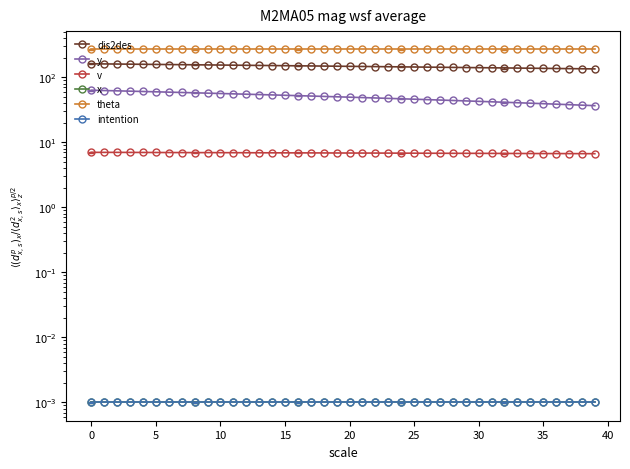

Between 14 and 25, which series saw the biggest shift?

dis2des